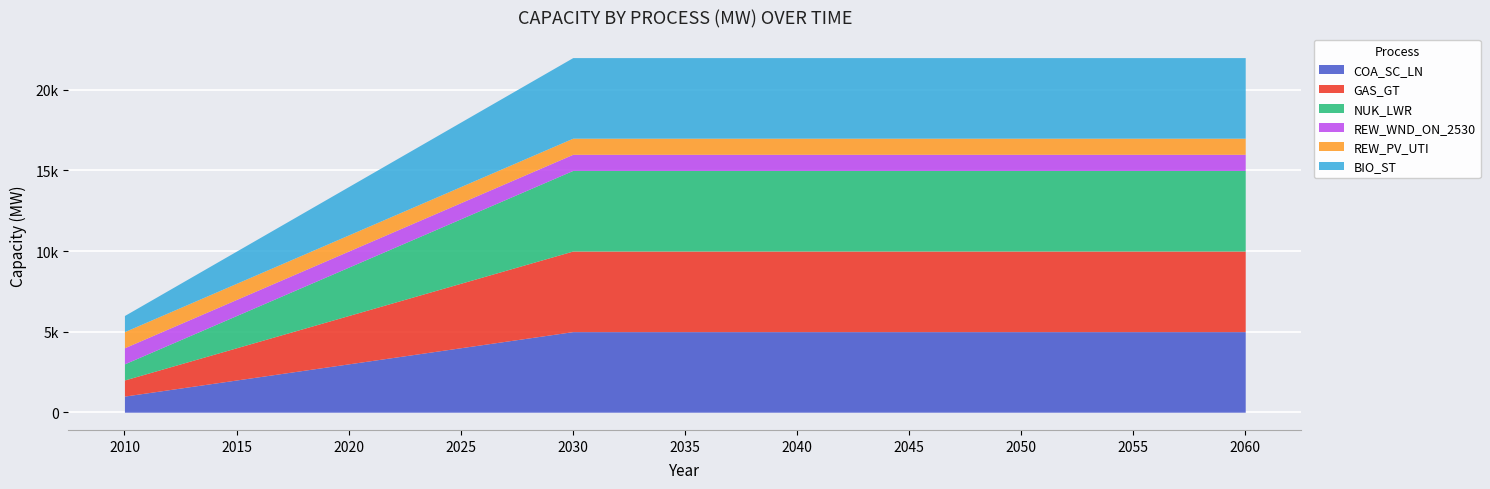

Rank the categories by REW_PV_UTI value from lowest to highest.

2010, 2015, 2020, 2025, 2030, 2035, 2040, 2045, 2050, 2055, 2060